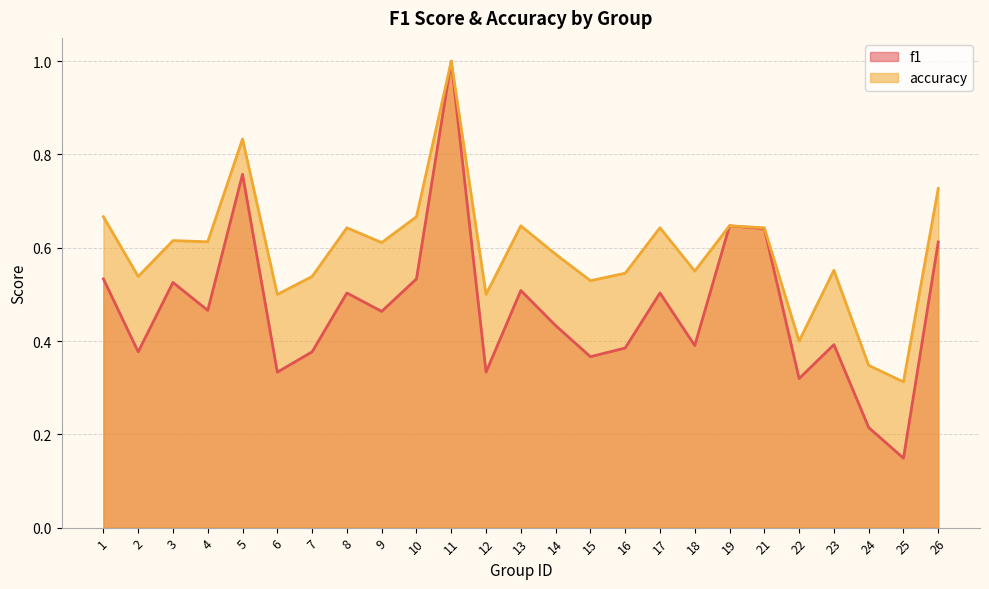

Rank the categories by f1 value from lowest to highest.

25, 24, 22, 6, 12, 15, 2, 7, 16, 18, 23, 14, 9, 4, 8, 17, 13, 3, 1, 10, 26, 21, 19, 5, 11